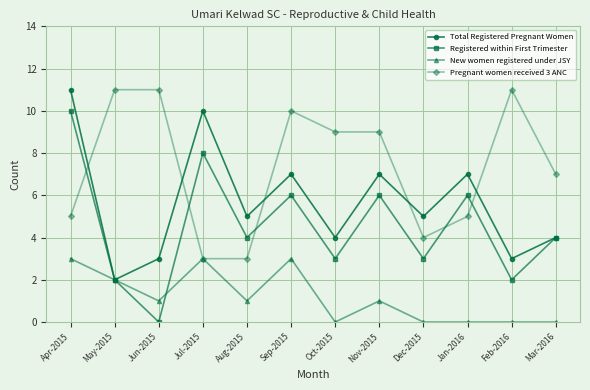

At which label does Pregnant women received 3 ANC first exceed 9?

May-2015